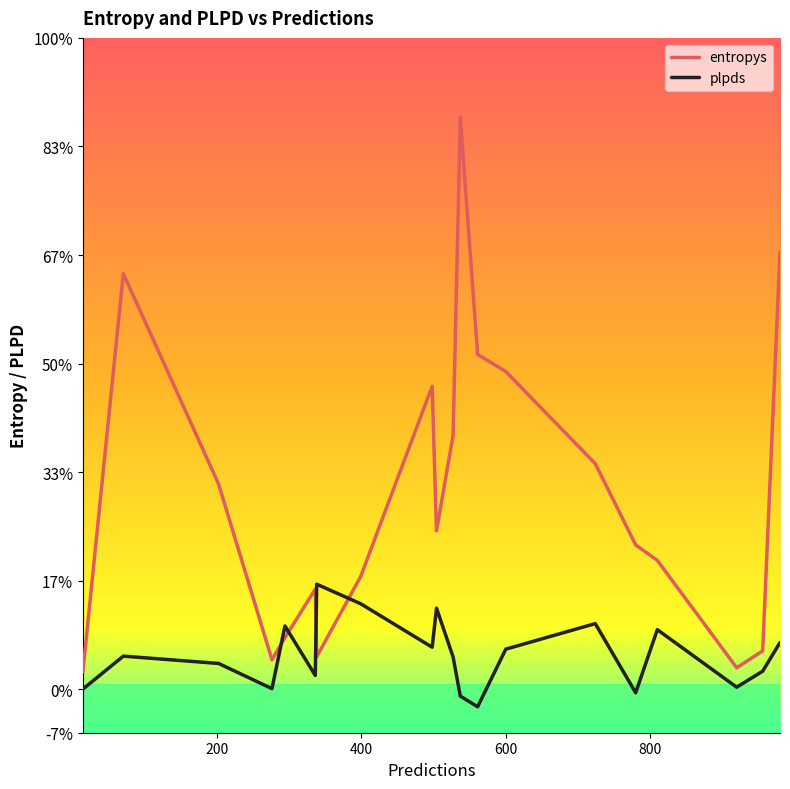

What are all the series names shown in the legend?

entropys, plpds